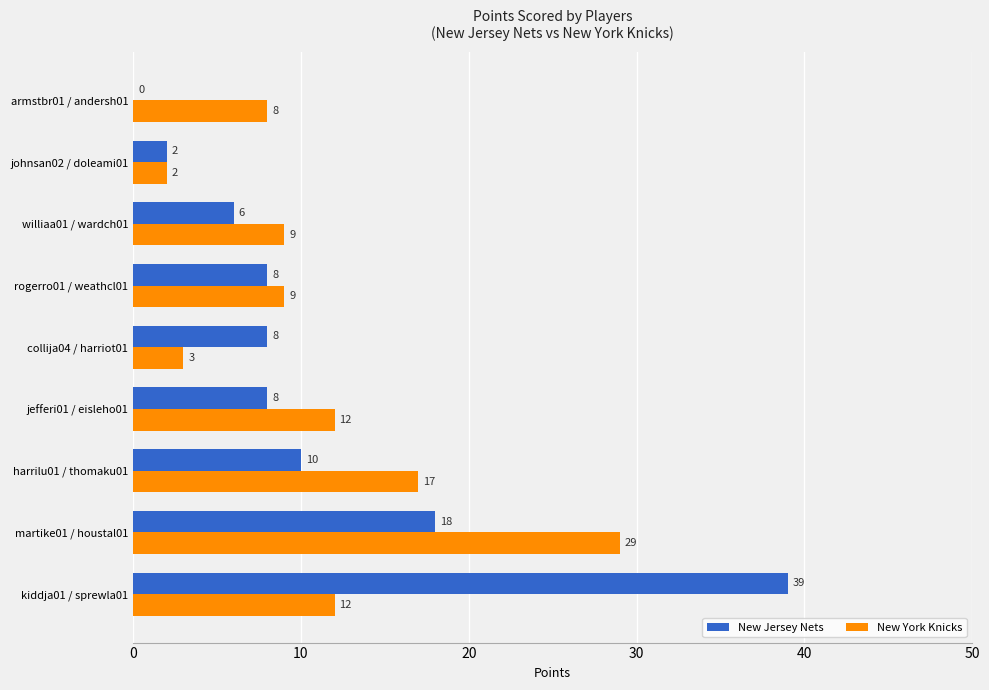

What is the total value across all series at jefferi01 / eisleho01?

20